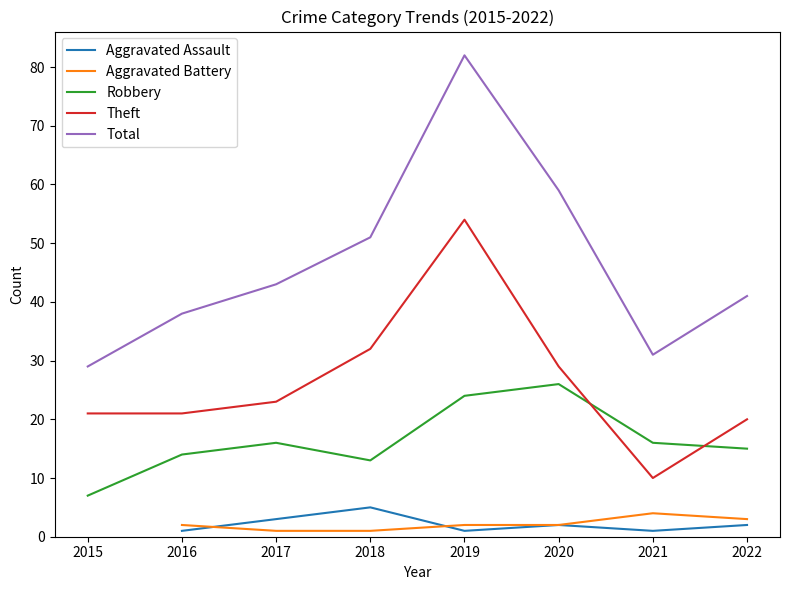

What are all the series names shown in the legend?

Aggravated Assault, Aggravated Battery, Robbery, Theft, Total